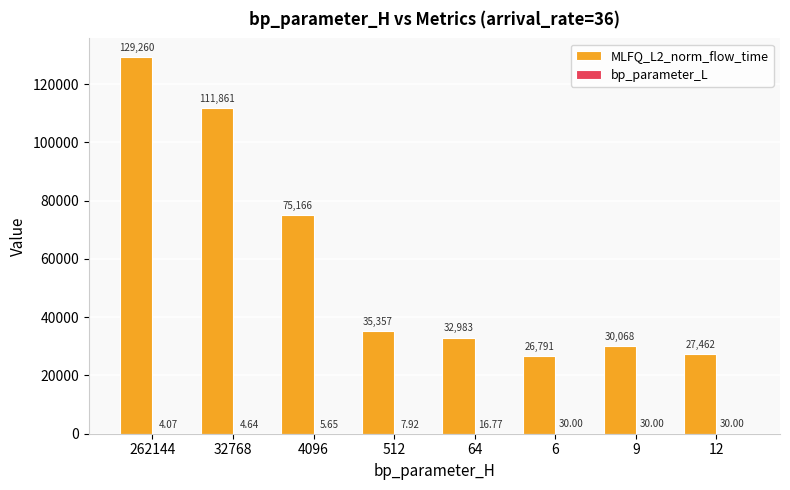

Which series has the largest total across all categories?

MLFQ_L2_norm_flow_time